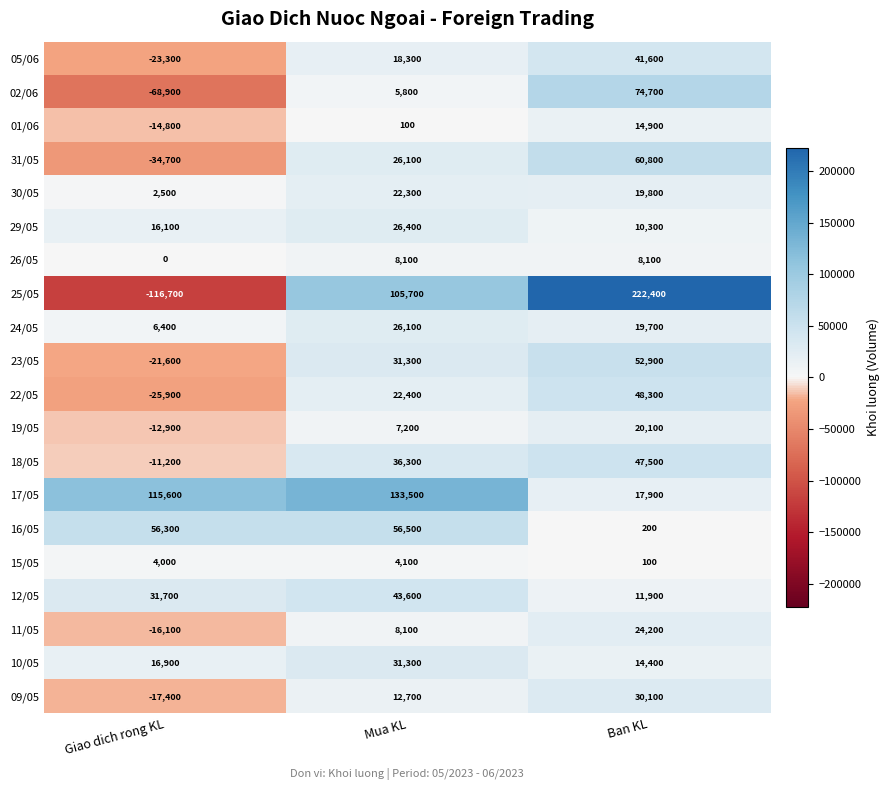

What is the maximum value shown in the chart?

222400